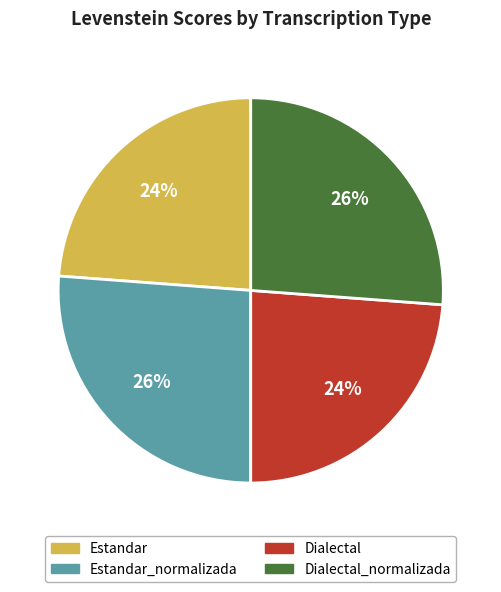

Does Dialectal represent more than half of the total?

No